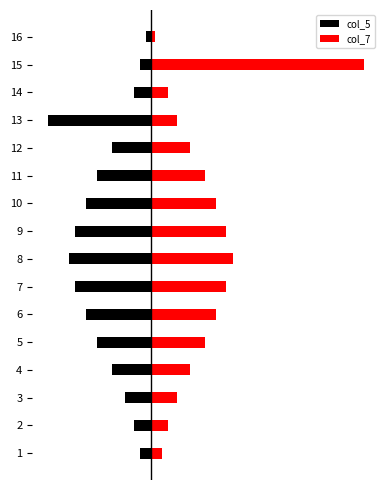

How many groups of bars are there?

16